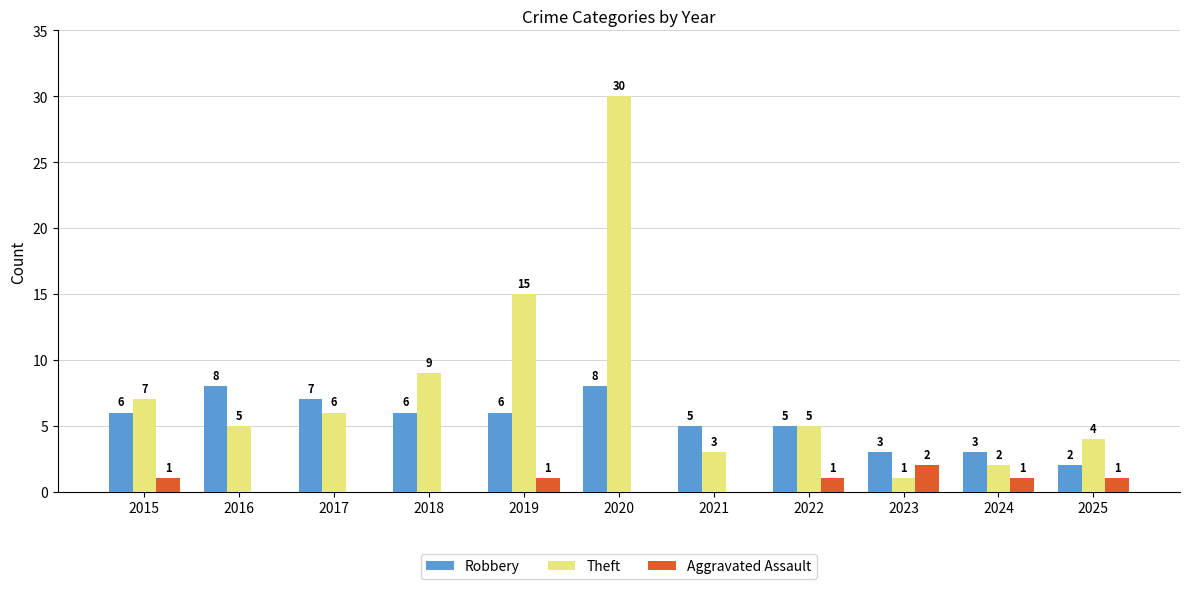

Where does the Theft series first go above 5?

2015